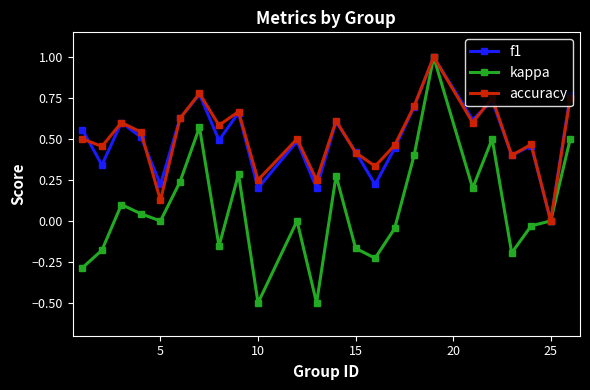

True or false: kappa has more than 2 interior local peaks.

True